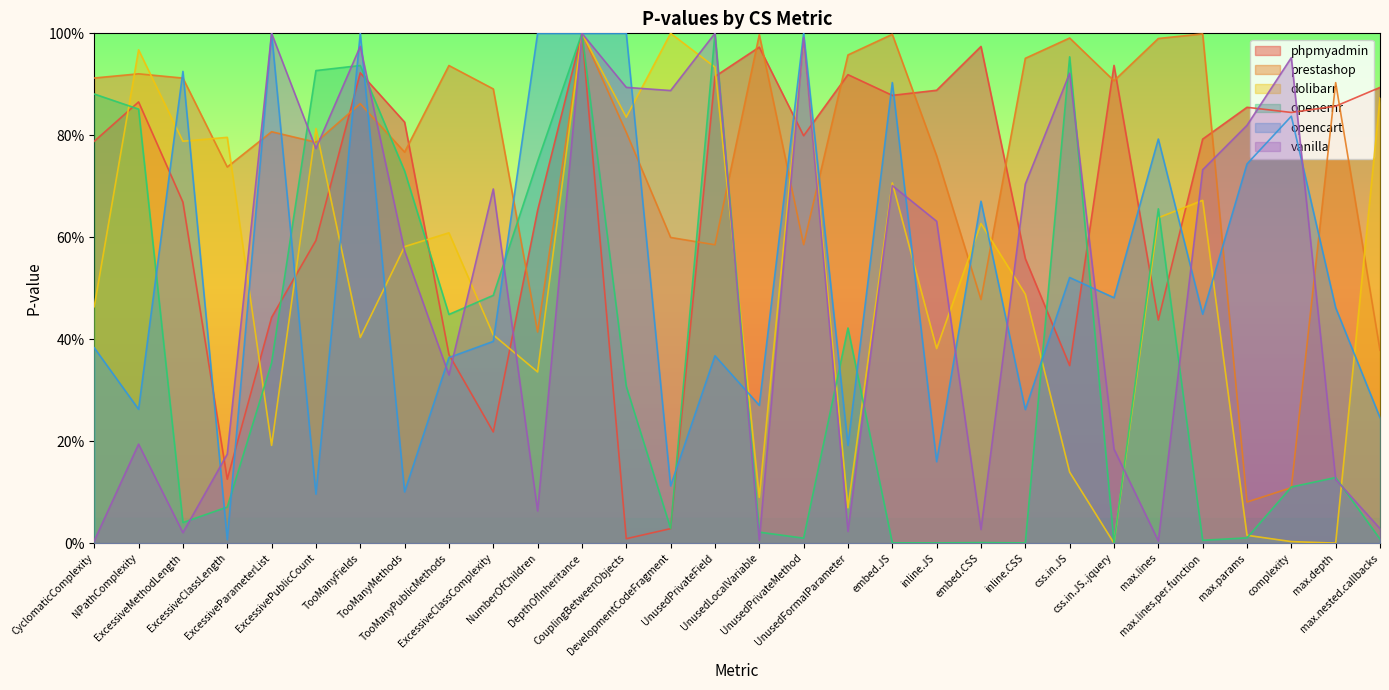

Reading left to right, list all the values displayed in this chart.

phpmyadmin: CyclomaticComplexity=0.8	NPathComplexity=0.9	ExcessiveMethodLength=0.7	ExcessiveClassLength=0.1	ExcessiveParameterList=0.4	ExcessivePublicCount=0.6	TooManyFields=0.9	TooManyMethods=0.8	TooManyPublicMethods=0.4	ExcessiveClassComplexity=0.2	NumberOfChildren=0.7	DepthOfInheritance=1.0	CouplingBetweenObjects=0.0	DevelopmentCodeFragment=0.0	UnusedPrivateField=0.9	UnusedLocalVariable=1.0	UnusedPrivateMethod=0.8	UnusedFormalParameter=0.9	embed.JS=0.9	inline.JS=0.9	embed.CSS=1.0	inline.CSS=0.6	css.in.JS=0.3	css.in.JS..jquery=0.9	max.lines=0.4	max.lines.per.function=0.8	max.params=0.9	complexity=0.8	max.depth=0.9	max.nested.callbacks=0.9
prestashop: CyclomaticComplexity=0.9	NPathComplexity=0.9	ExcessiveMethodLength=0.9	ExcessiveClassLength=0.7	ExcessiveParameterList=0.8	ExcessivePublicCount=0.8	TooManyFields=0.9	TooManyMethods=0.8	TooManyPublicMethods=0.9	ExcessiveClassComplexity=0.9	NumberOfChildren=0.4	DepthOfInheritance=1.0	CouplingBetweenObjects=0.8	DevelopmentCodeFragment=0.6	UnusedPrivateField=0.6	UnusedLocalVariable=1.0	UnusedPrivateMethod=0.6	UnusedFormalParameter=1.0	embed.JS=1.0	inline.JS=0.8	embed.CSS=0.5	inline.CSS=1.0	css.in.JS=1.0	css.in.JS..jquery=0.9	max.lines=1.0	max.lines.per.function=1.0	max.params=0.1	complexity=0.1	max.depth=0.9	max.nested.callbacks=0.4
dolibarr: CyclomaticComplexity=0.5	NPathComplexity=1.0	ExcessiveMethodLength=0.8	ExcessiveClassLength=0.8	ExcessiveParameterList=0.2	ExcessivePublicCount=0.8	TooManyFields=0.4	TooManyMethods=0.6	TooManyPublicMethods=0.6	ExcessiveClassComplexity=0.4	NumberOfChildren=0.3	DepthOfInheritance=1.0	CouplingBetweenObjects=0.8	DevelopmentCodeFragment=1.0	UnusedPrivateField=0.9	UnusedLocalVariable=0.1	UnusedPrivateMethod=1.0	UnusedFormalParameter=0.1	embed.JS=0.7	inline.JS=0.4	embed.CSS=0.6	inline.CSS=0.5	css.in.JS=0.1	css.in.JS..jquery=0.0	max.lines=0.6	max.lines.per.function=0.7	max.params=0.0	complexity=0.0	max.depth=0.0	max.nested.callbacks=0.9
openemr: CyclomaticComplexity=0.9	NPathComplexity=0.9	ExcessiveMethodLength=0.0	ExcessiveClassLength=0.1	ExcessiveParameterList=0.4	ExcessivePublicCount=0.9	TooManyFields=0.9	TooManyMethods=0.7	TooManyPublicMethods=0.4	ExcessiveClassComplexity=0.5	NumberOfChildren=0.7	DepthOfInheritance=1.0	CouplingBetweenObjects=0.3	DevelopmentCodeFragment=0.0	UnusedPrivateField=1.0	UnusedLocalVariable=0.0	UnusedPrivateMethod=0.0	UnusedFormalParameter=0.4	embed.JS=0.0	inline.JS=0.0	embed.CSS=0.0	inline.CSS=0.0	css.in.JS=1.0	css.in.JS..jquery=0.0	max.lines=0.7	max.lines.per.function=0.0	max.params=0.0	complexity=0.1	max.depth=0.1	max.nested.callbacks=0.0
opencart: CyclomaticComplexity=0.4	NPathComplexity=0.3	ExcessiveMethodLength=0.9	ExcessiveClassLength=0.0	ExcessiveParameterList=1.0	ExcessivePublicCount=0.1	TooManyFields=1.0	TooManyMethods=0.1	TooManyPublicMethods=0.4	ExcessiveClassComplexity=0.4	NumberOfChildren=1.0	DepthOfInheritance=1.0	CouplingBetweenObjects=1.0	DevelopmentCodeFragment=0.1	UnusedPrivateField=0.4	UnusedLocalVariable=0.3	UnusedPrivateMethod=1.0	UnusedFormalParameter=0.2	embed.JS=0.9	inline.JS=0.2	embed.CSS=0.7	inline.CSS=0.3	css.in.JS=0.5	css.in.JS..jquery=0.5	max.lines=0.8	max.lines.per.function=0.4	max.params=0.7	complexity=0.8	max.depth=0.5	max.nested.callbacks=0.2
vanilla: CyclomaticComplexity=0.0	NPathComplexity=0.2	ExcessiveMethodLength=0.0	ExcessiveClassLength=0.2	ExcessiveParameterList=1.0	ExcessivePublicCount=0.8	TooManyFields=1.0	TooManyMethods=0.6	TooManyPublicMethods=0.3	ExcessiveClassComplexity=0.7	NumberOfChildren=0.1	DepthOfInheritance=1.0	CouplingBetweenObjects=0.9	DevelopmentCodeFragment=0.9	UnusedPrivateField=1.0	UnusedLocalVariable=0.0	UnusedPrivateMethod=1.0	UnusedFormalParameter=0.0	embed.JS=0.7	inline.JS=0.6	embed.CSS=0.0	inline.CSS=0.7	css.in.JS=0.9	css.in.JS..jquery=0.2	max.lines=0.0	max.lines.per.function=0.7	max.params=0.8	complexity=1.0	max.depth=0.1	max.nested.callbacks=0.0